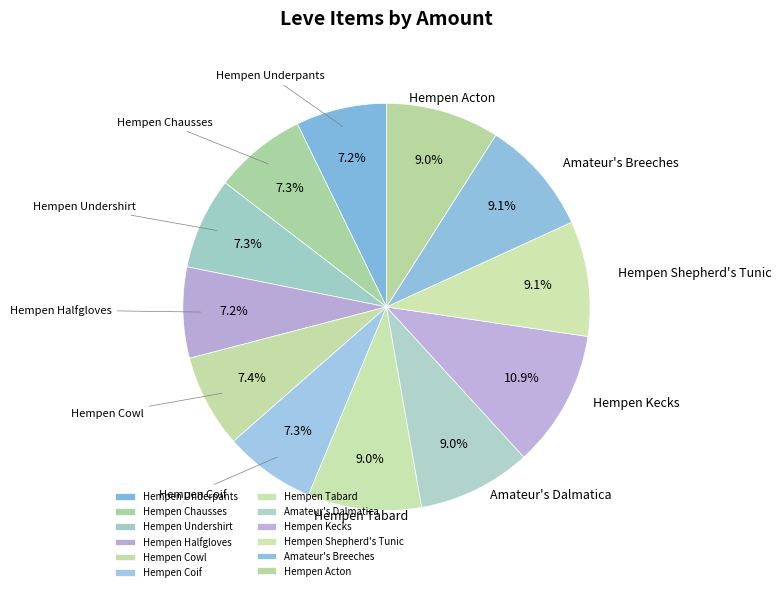

What percentage is the Hempen Undershirt slice, to the nearest percent?

7%